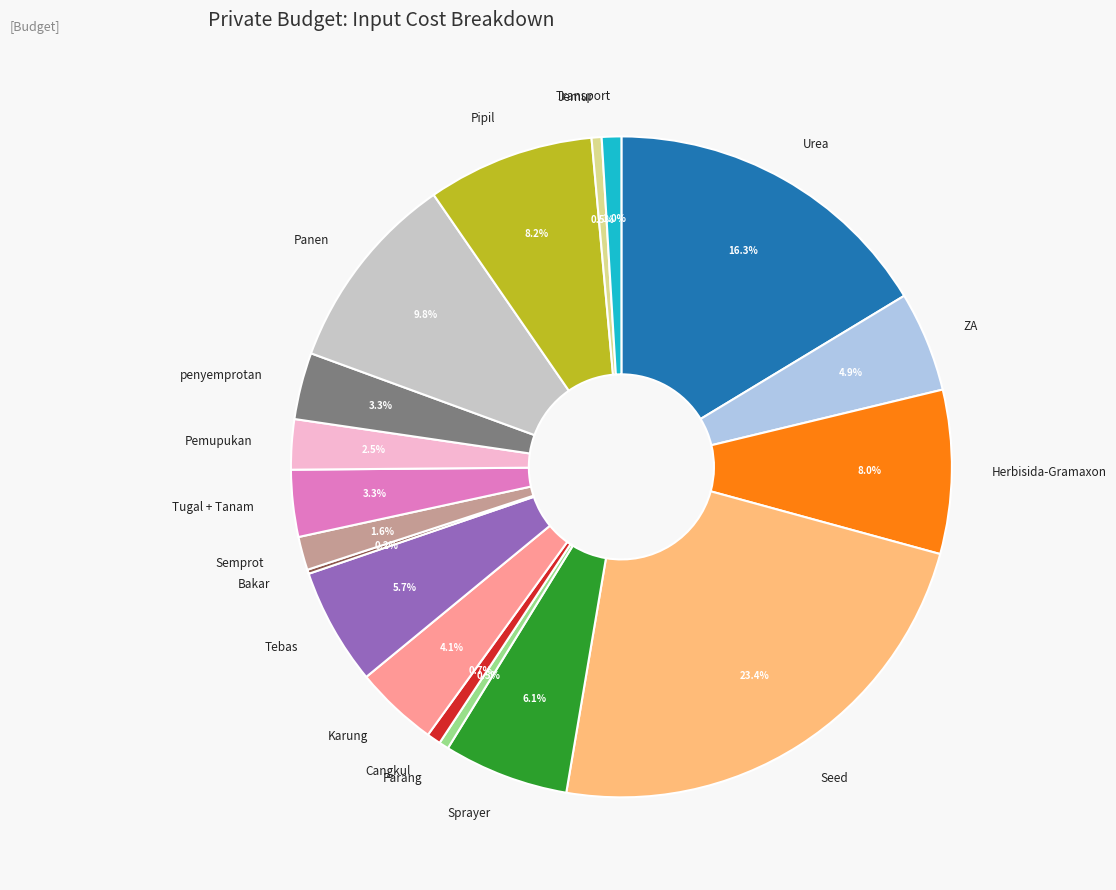

Is there any slice that represents more than half of the pie?

No